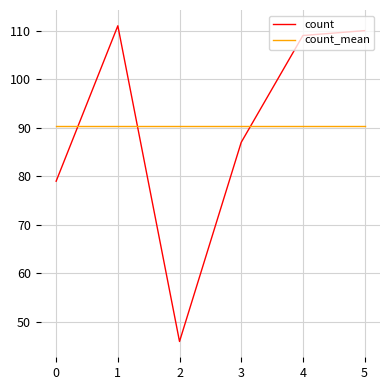

Which series ends up on top after the final intersection of count_mean and count?

count